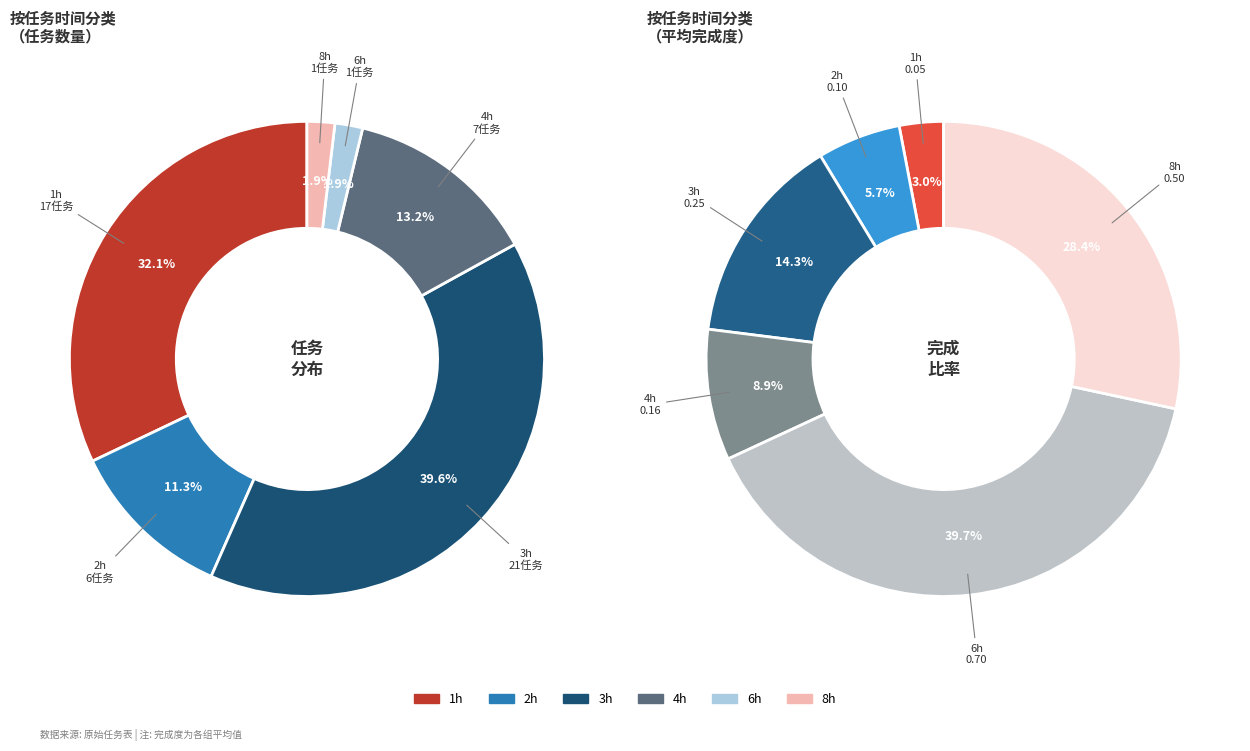

Is the sum of 6h and 1h greater than half?

No